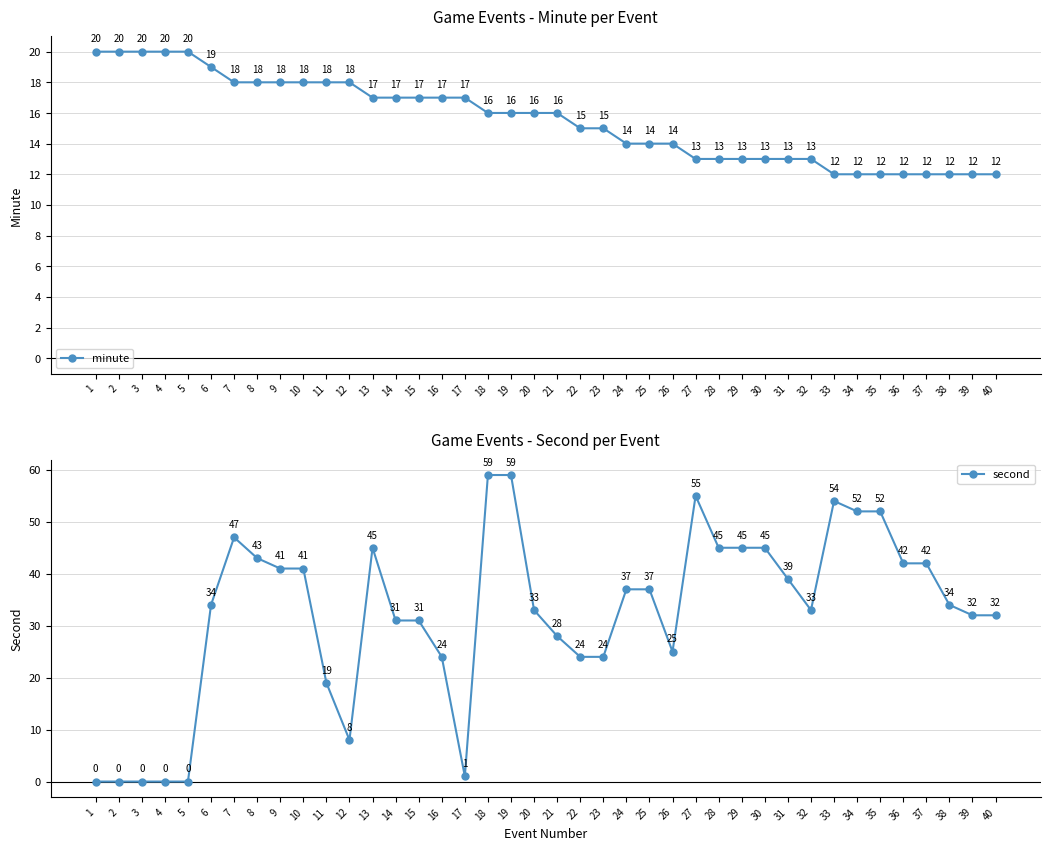

True or false: second has a value of 59 at 19.

True